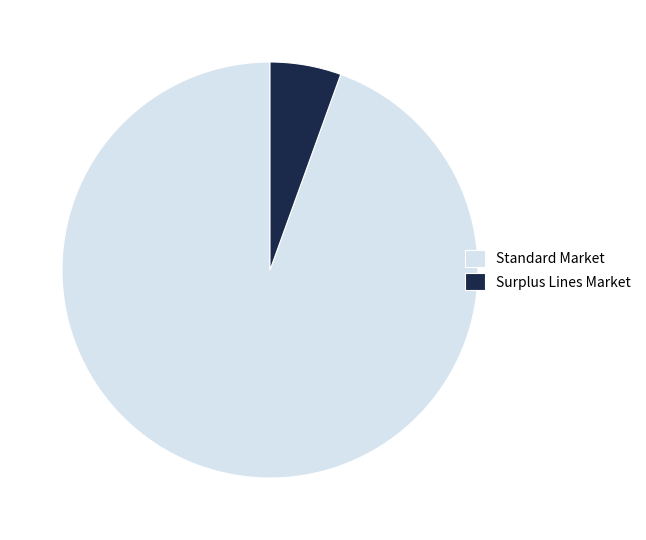

Rank the categories by value from highest to lowest.

Standard Market, Surplus Lines Market